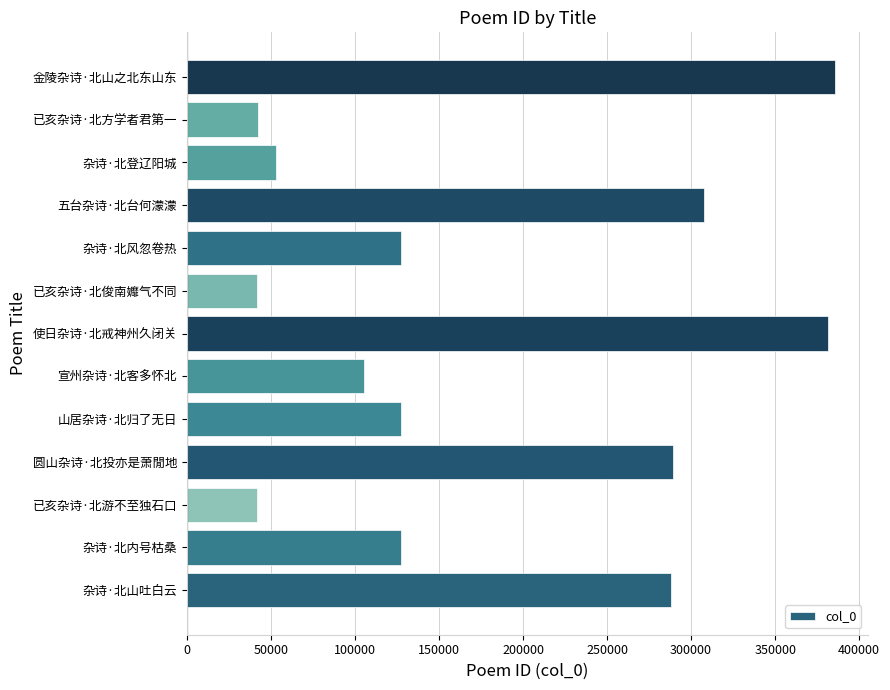

What is the greatest value displayed?

385792